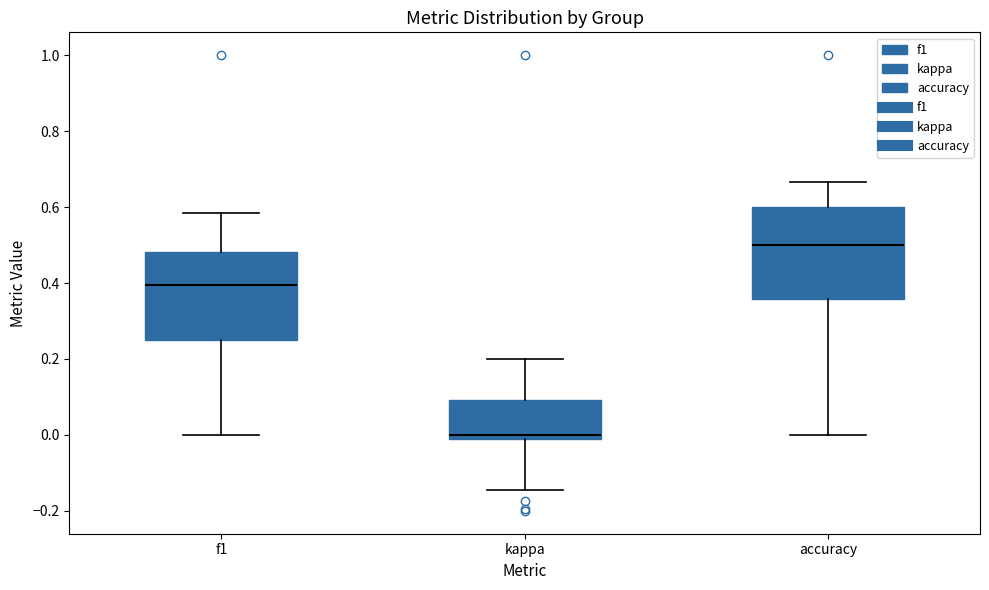

Where is the upper edge of the box for f1 on the y-axis? The values are not printed on the chart, so give them approximately, as read against the axis.

0.48